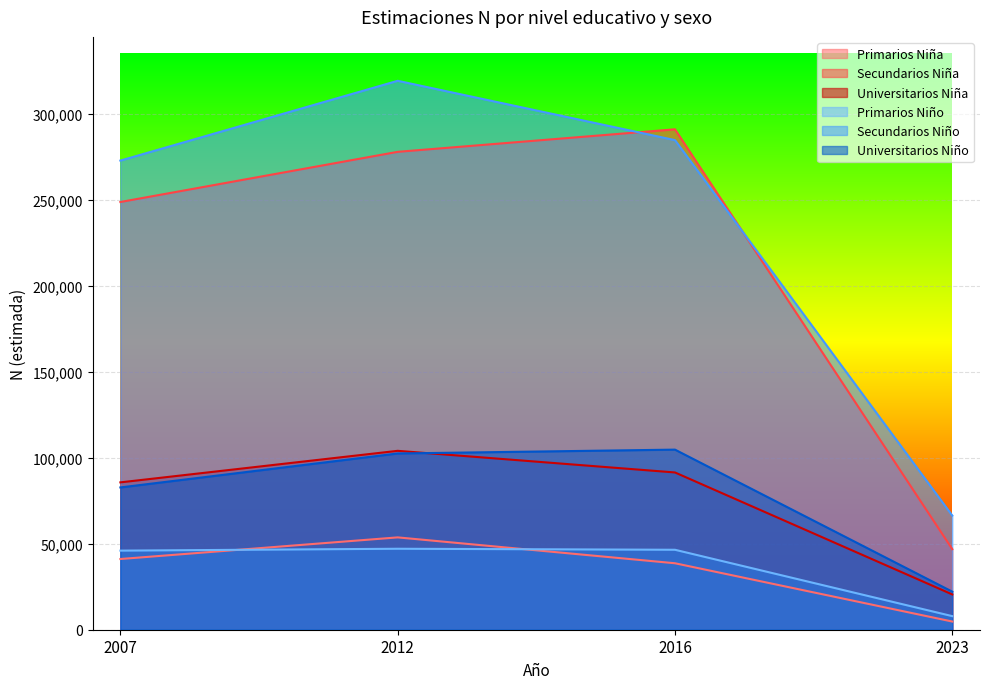

What is the difference between the Universitarios (N estimada) values at 2007 and 2012?

18342